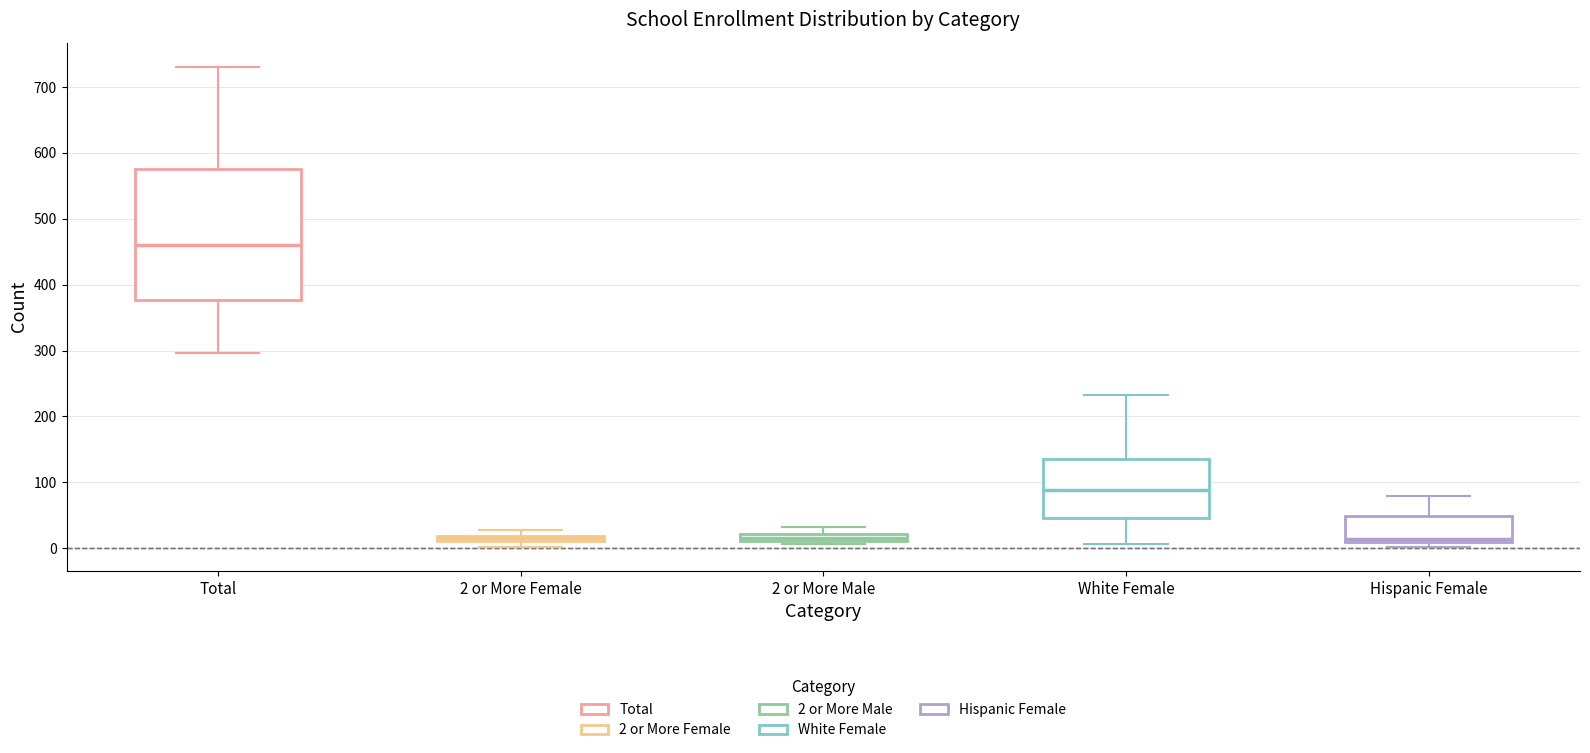

Where is the lower edge of the box for 2 or More Male on the y-axis? The values are not printed on the chart, so give them approximately, as read against the axis.

10